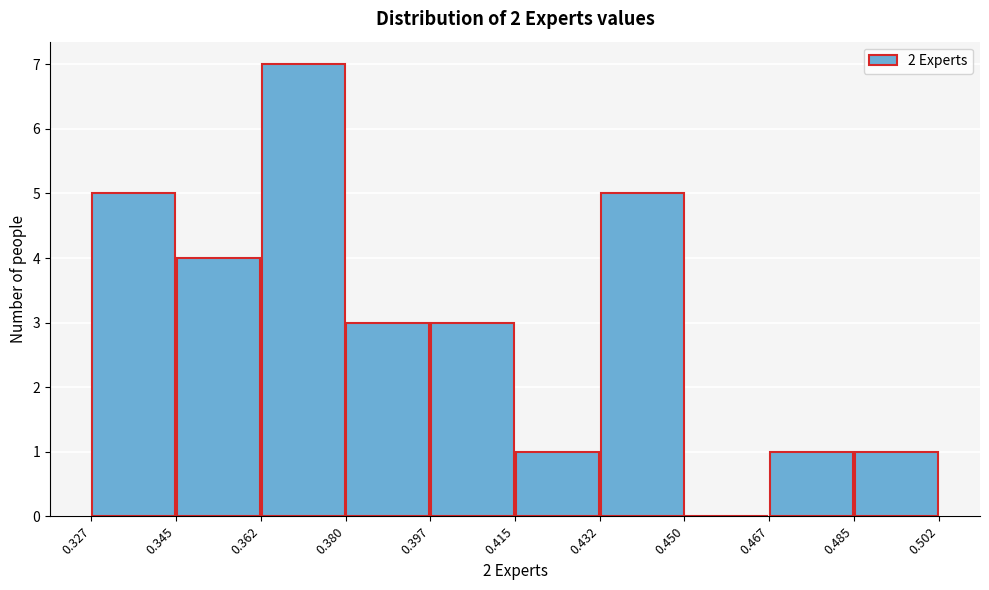

What is the height of the bar covering 0.415 to 0.432 on the x-axis? The values are not printed on the chart, so give them approximately, as read against the axis.

1